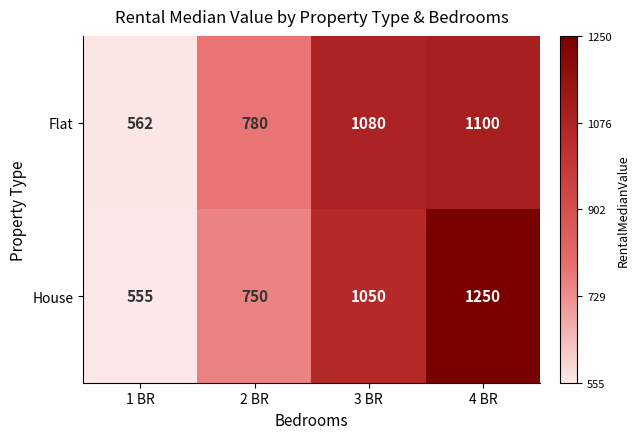

List the series in order of their overall mean, lowest first.

Flat, House